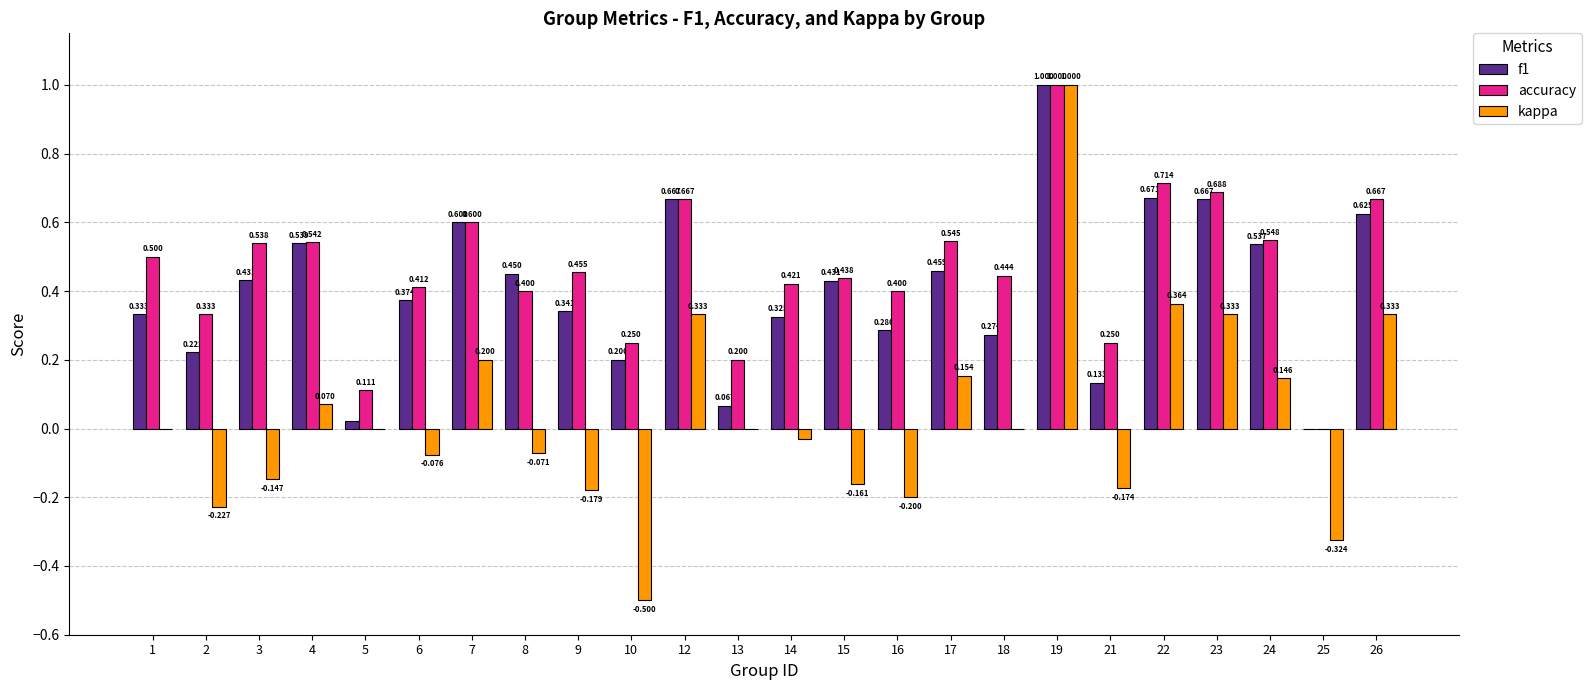

Which series changed the most between 15 and 22?

kappa